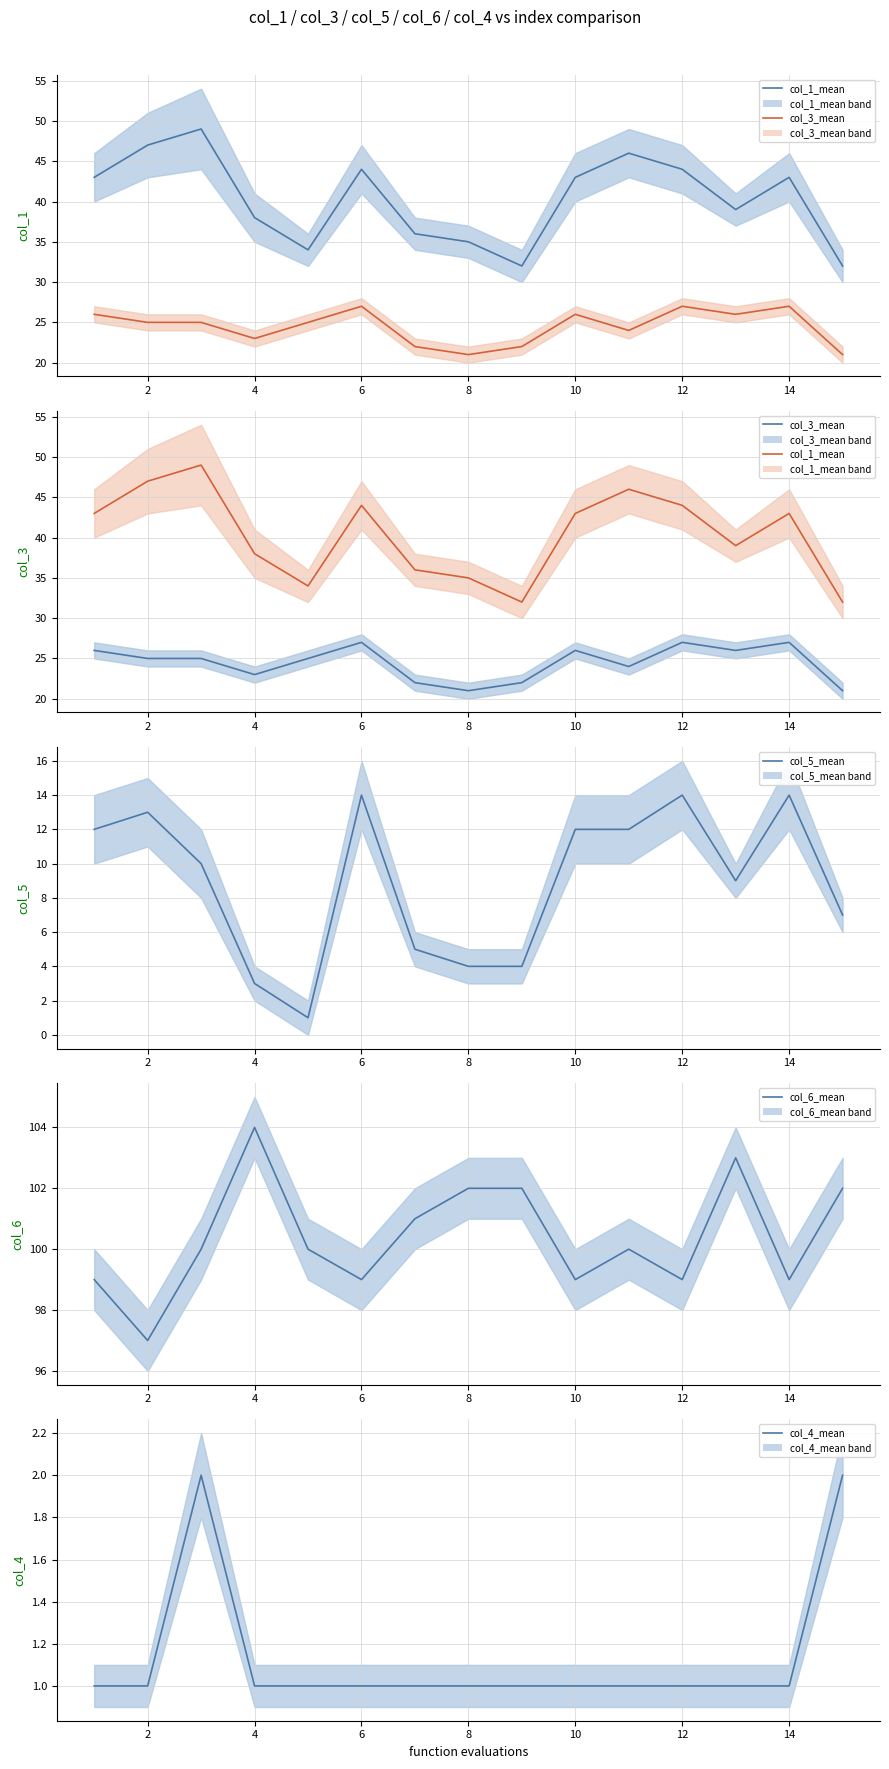

Where is the first local minimum for col_6_mean?

2